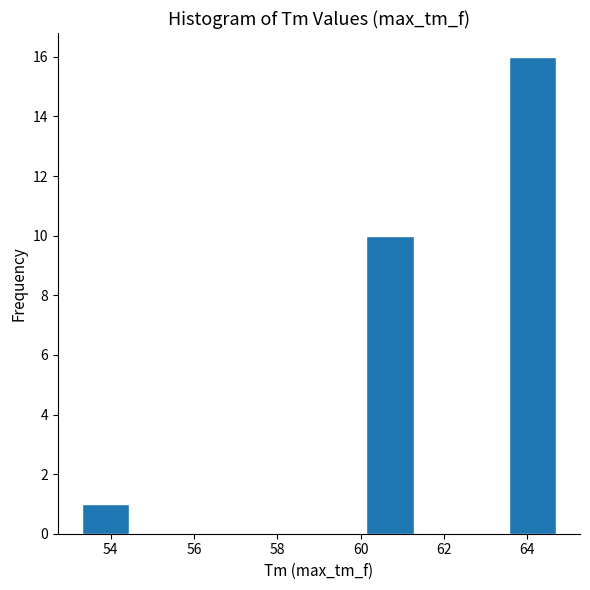

Which range on the x-axis has the tallest bar?

63.56 to 64.70